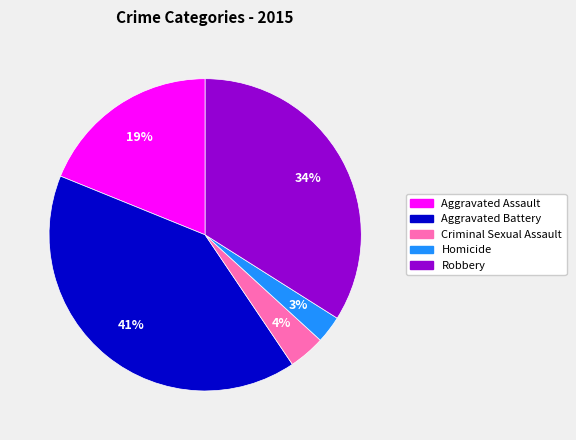

Does Aggravated Assault account for over 50% of the chart?

No